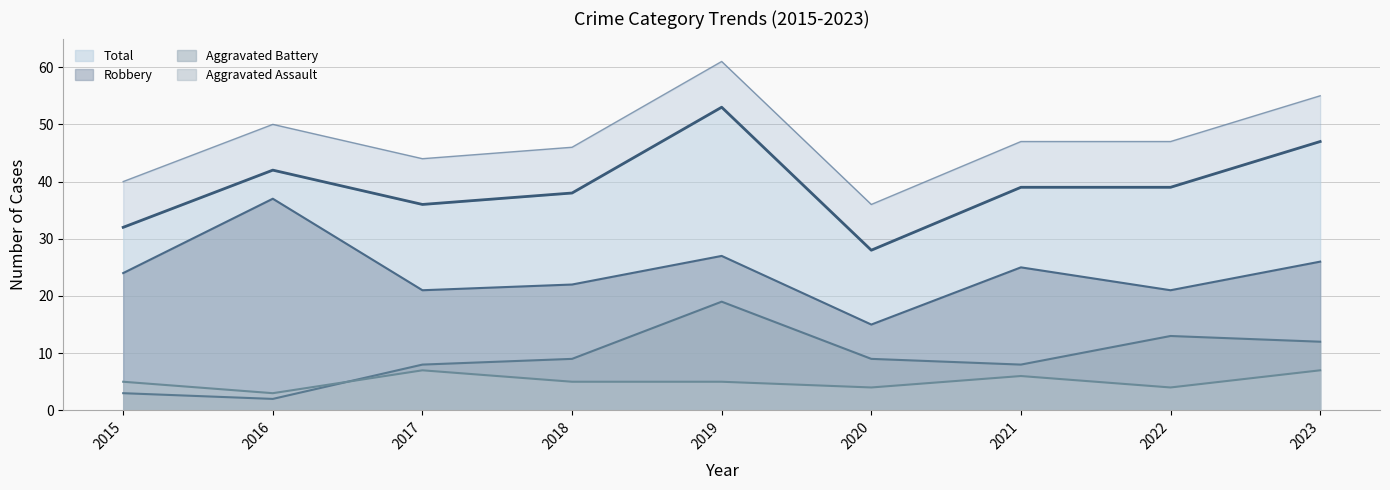

How many data points in Total are above 39?

3